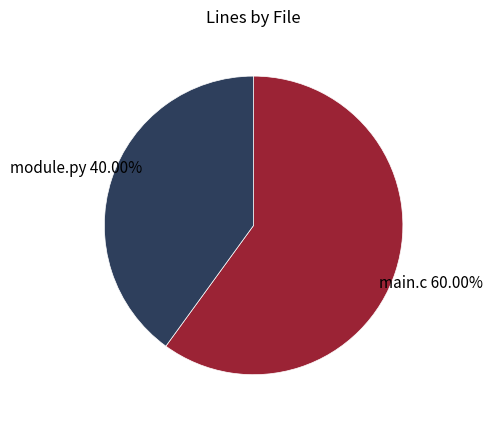

How many slices are in this pie chart?

2